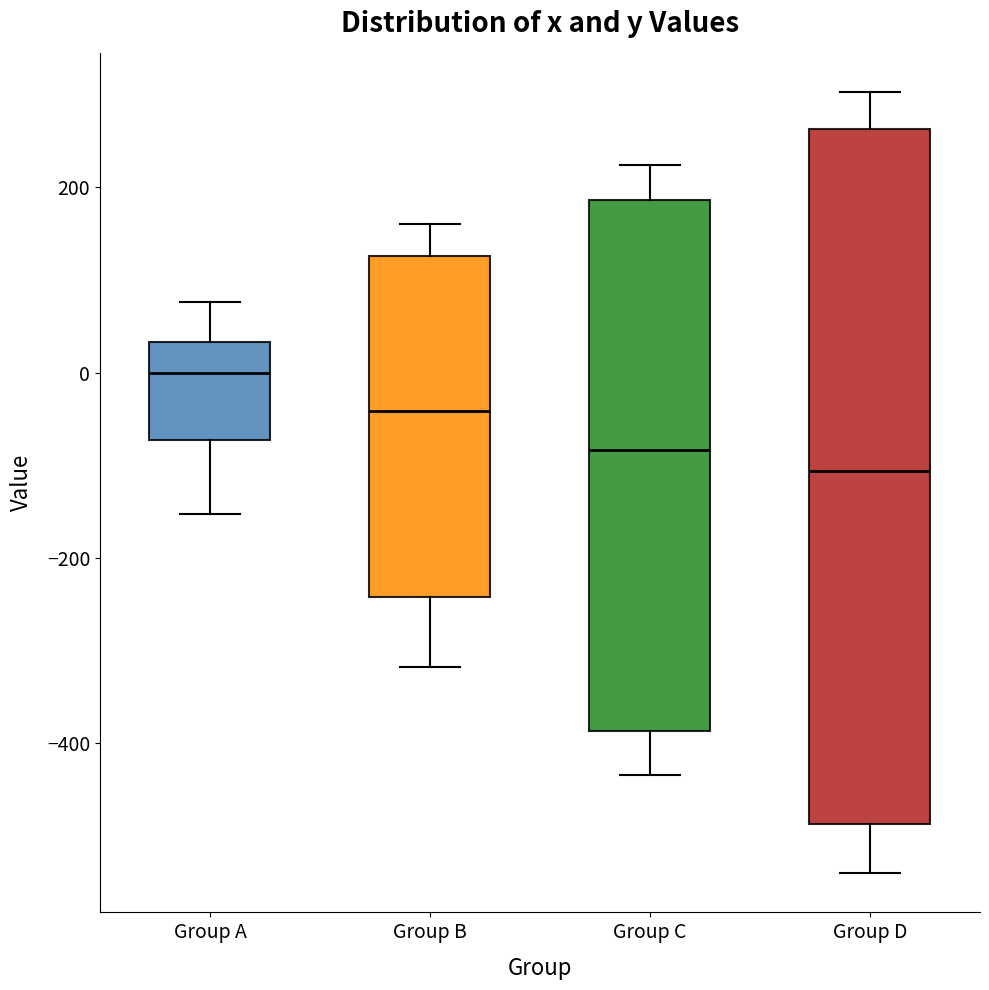

Reading left to right, transcribe this box plot: for each box, give where its median line is, the range the box spans, and where its two whiskers end, as read against the y-axis. The values are not printed on the chart, so give them approximately, as read against the axis.

Group A: median 0, box -80 to 40, whiskers -160 to 80
Group B: median -40, box -240 to 120, whiskers -320 to 160
Group C: median -80, box -380 to 180, whiskers -440 to 220
Group D: median -100, box -480 to 260, whiskers -540 to 300